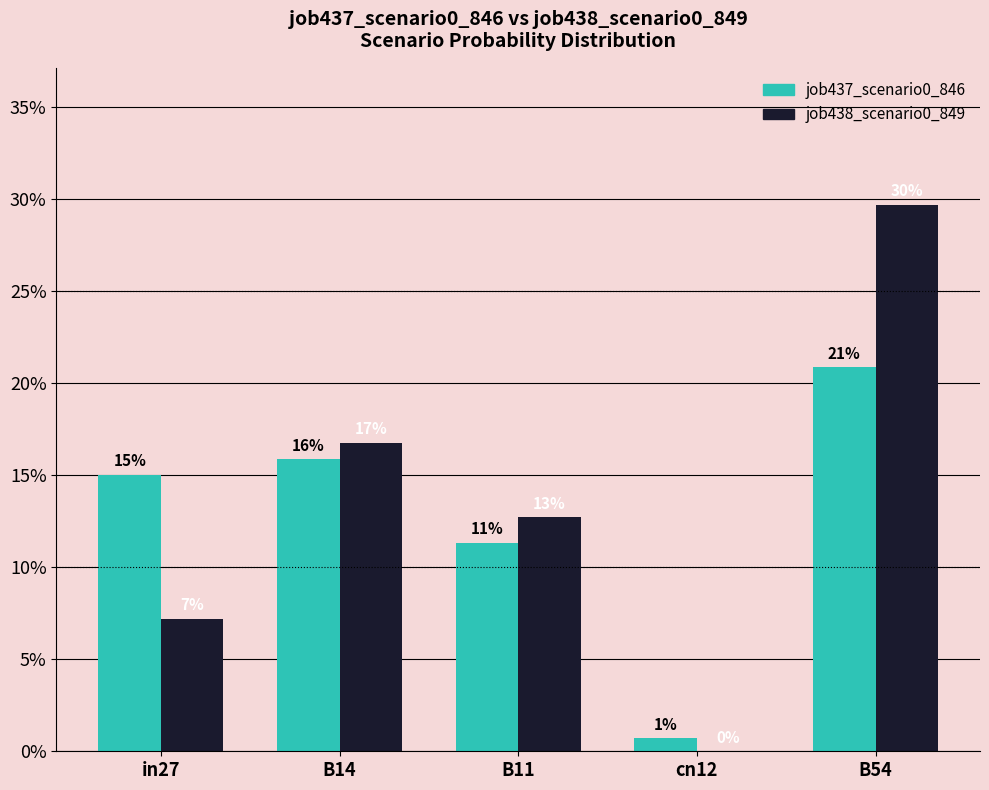

At which label does job438_scenario0_849 reach its peak?

B54